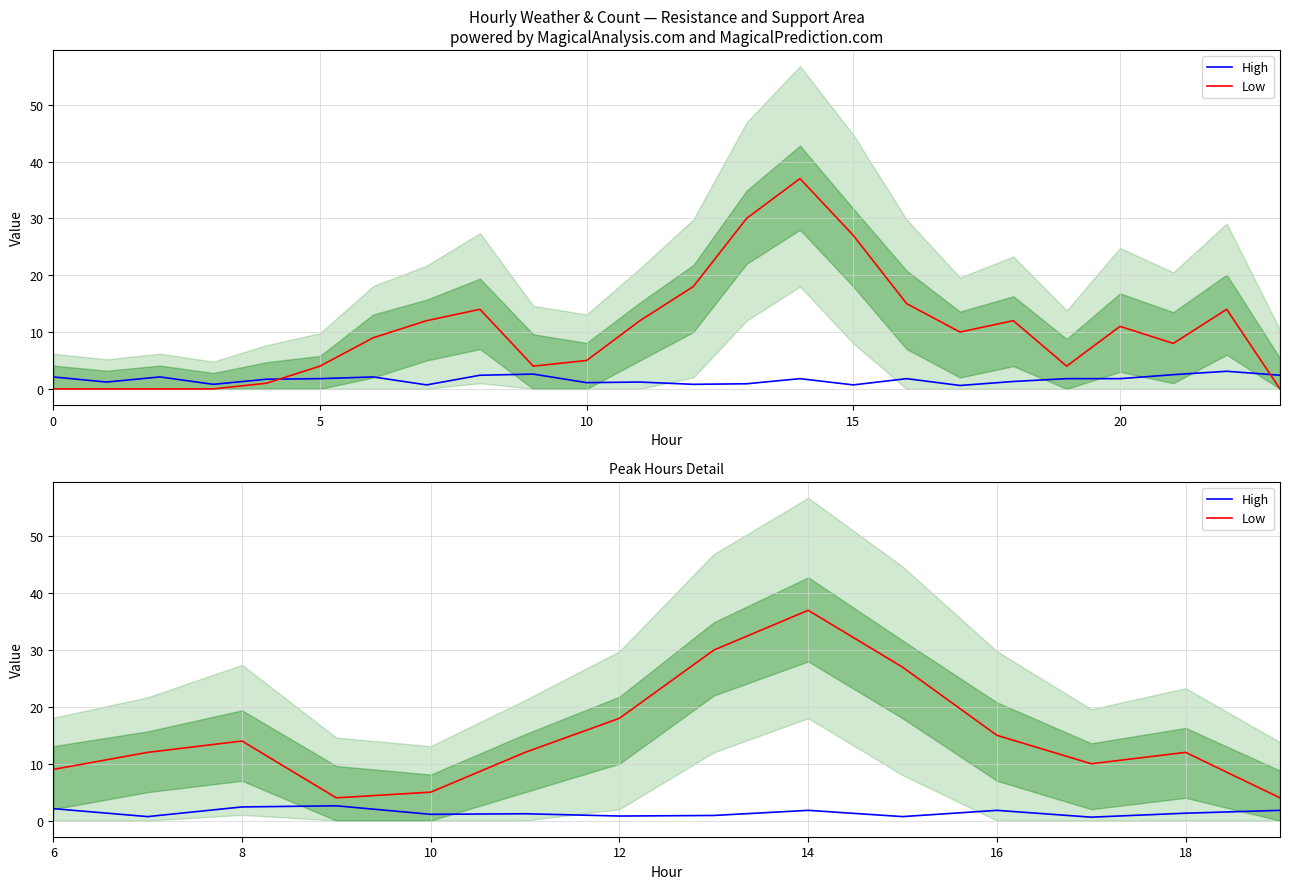

How many series are shown in this chart?

2